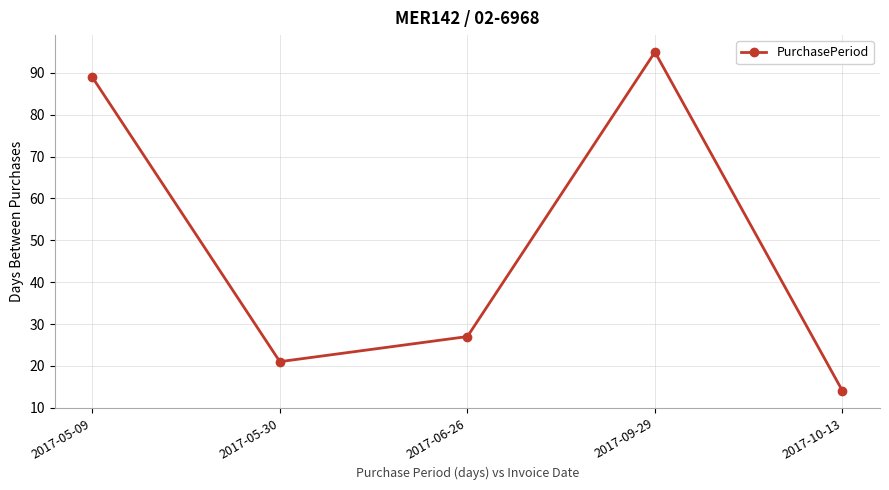

What is the value of the 4th point from the left?

95